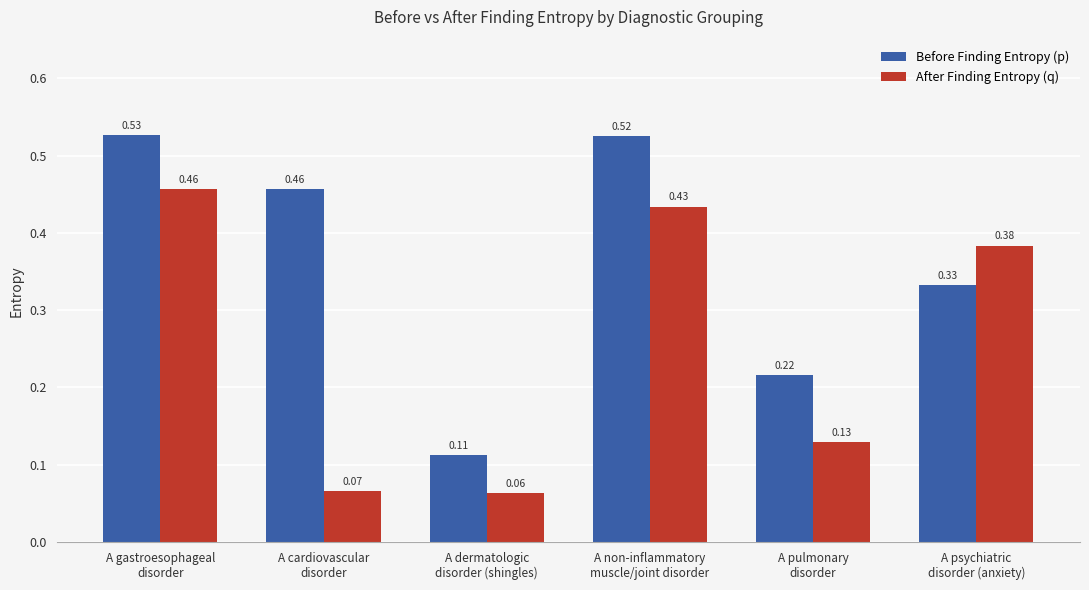

Is the value of Before Finding Entropy (p) at A non-inflammatory
muscle/joint disorder greater than the value of After Finding Entropy (q) at A gastroesophageal
disorder?

Yes